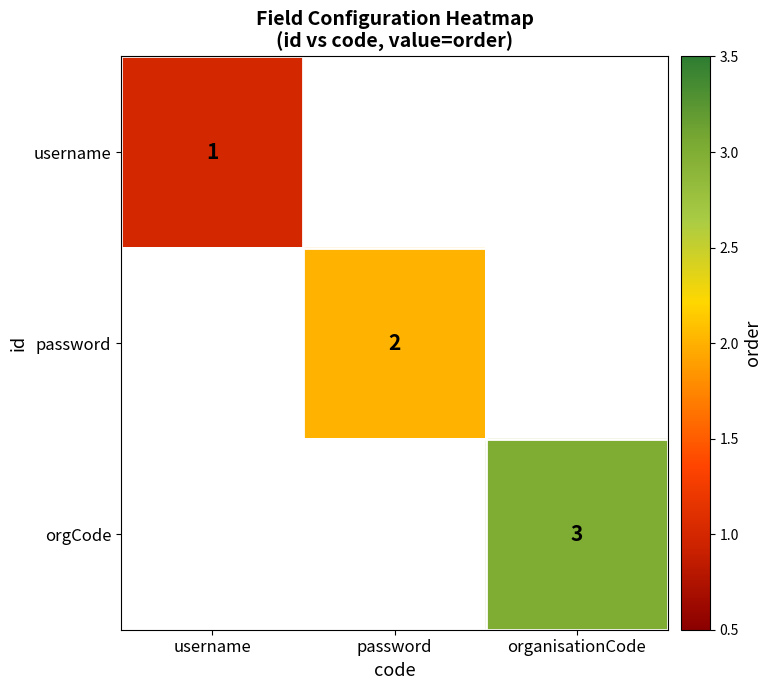

The value of password at password is 3.3. True or false?

False